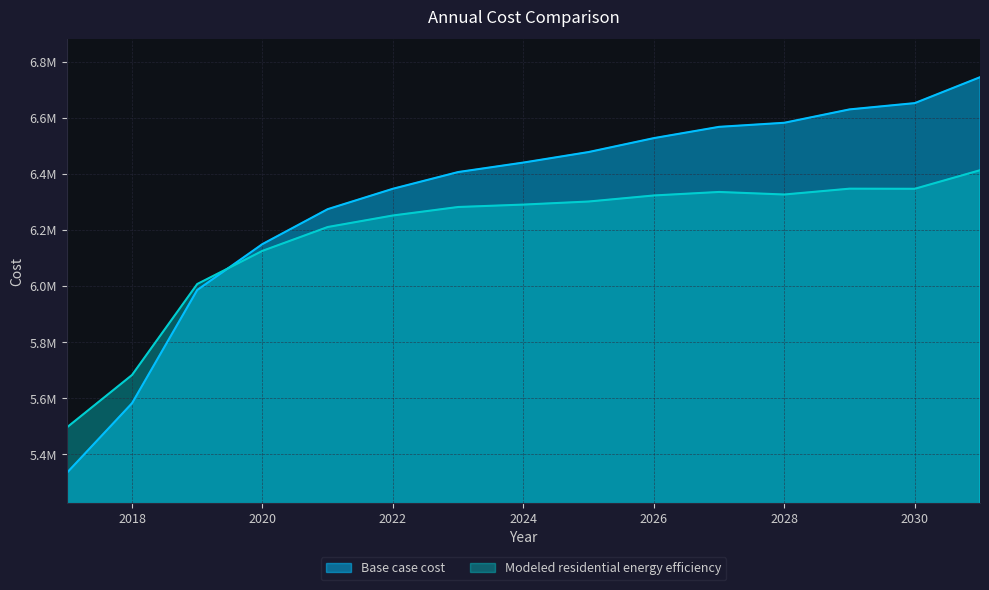

Which series has the widest spread of values?

Base case cost